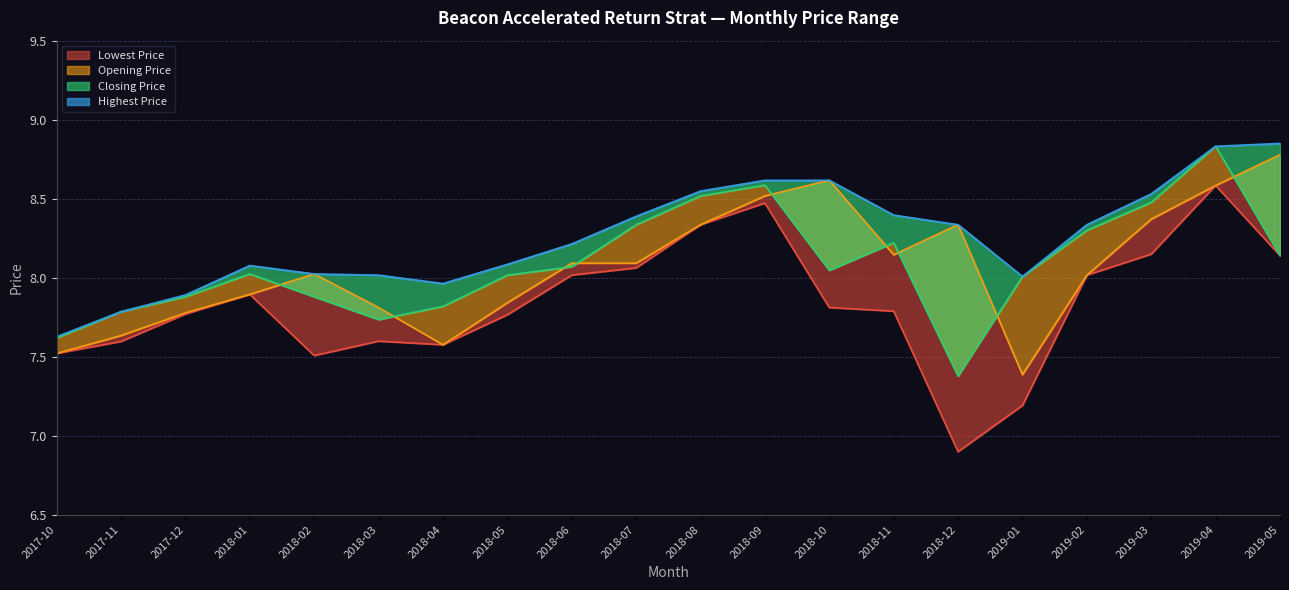

What is the label of the 13th point from the right?

2018-05